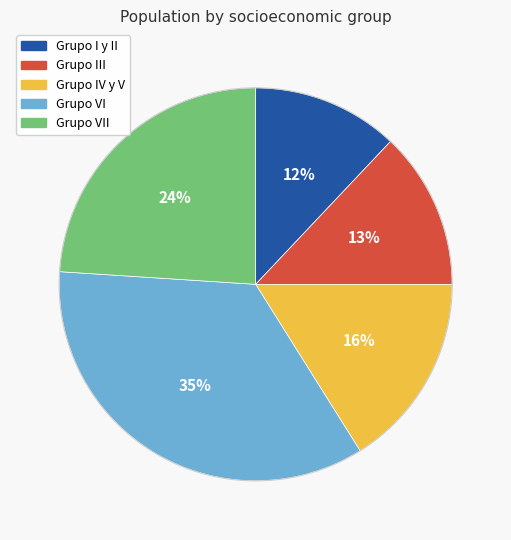

To the nearest percent, what is the difference between the largest and smallest slice percentages?

23%